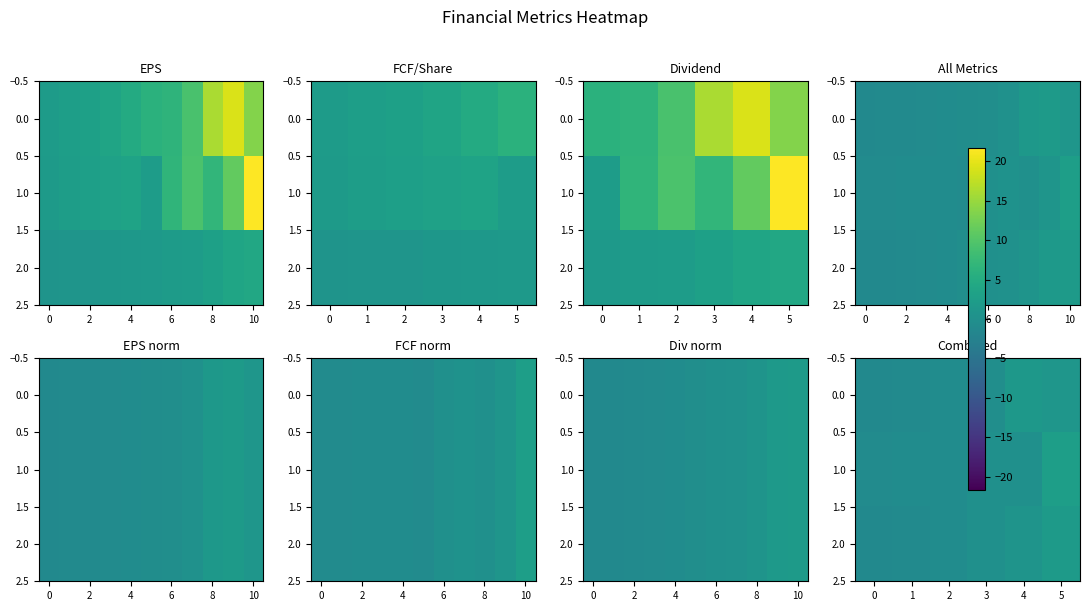

How many negative values does the 2.0 series have?

3